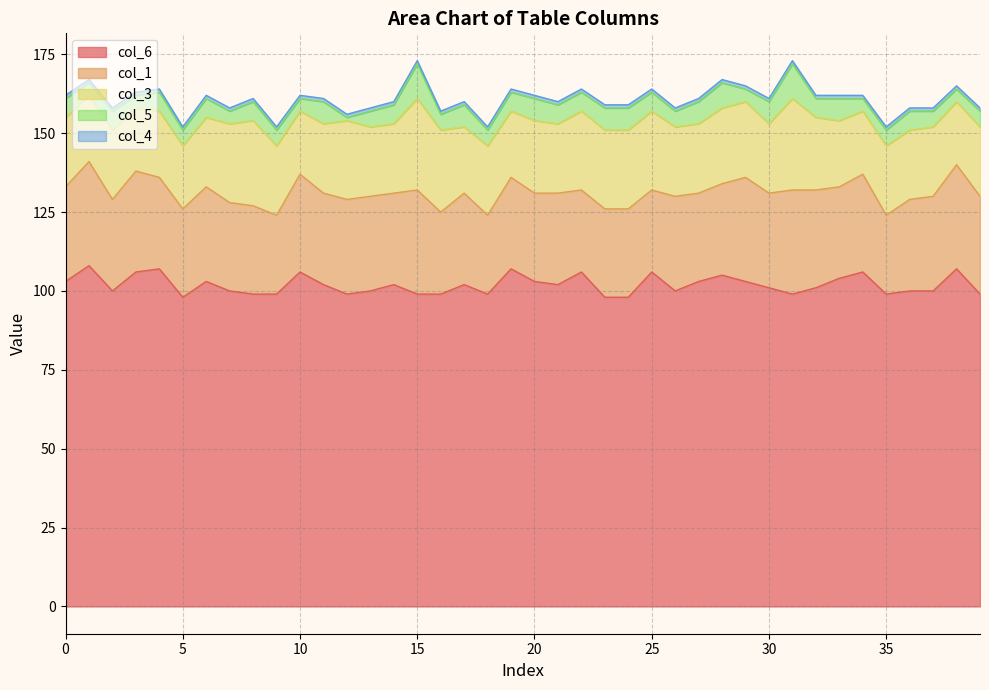

Between 23 and 33, which series saw the biggest shift?

col_6